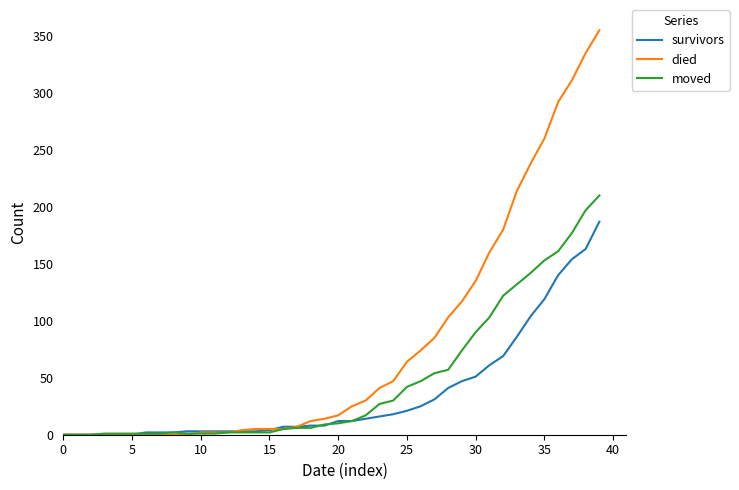

Which series has the largest total across all categories?

died